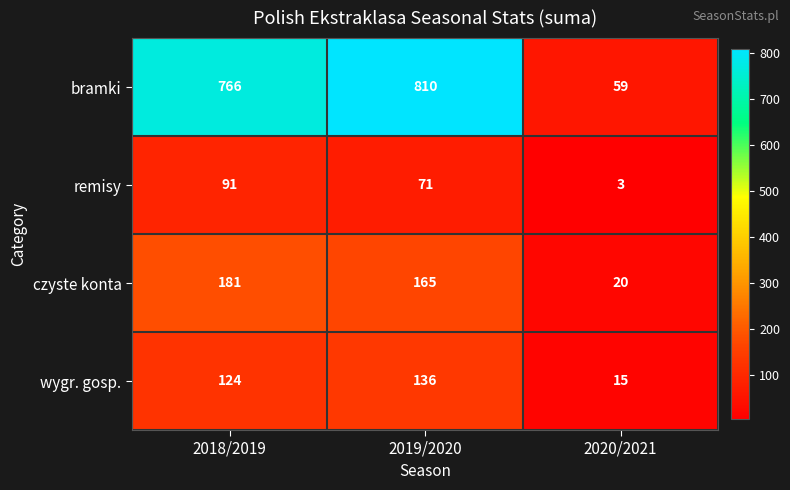

At which label is czyste konta closest to 100?

2019/2020